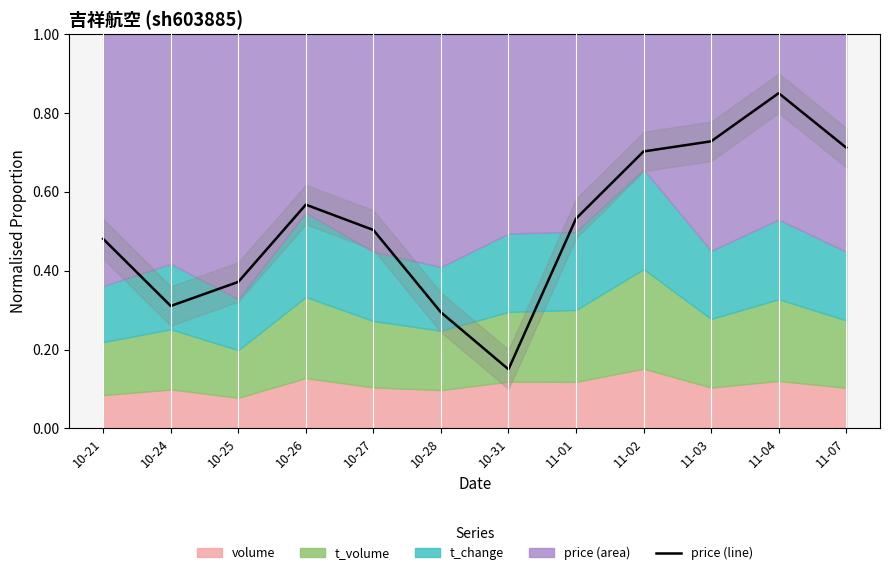

Where is the first local maximum?

10-26